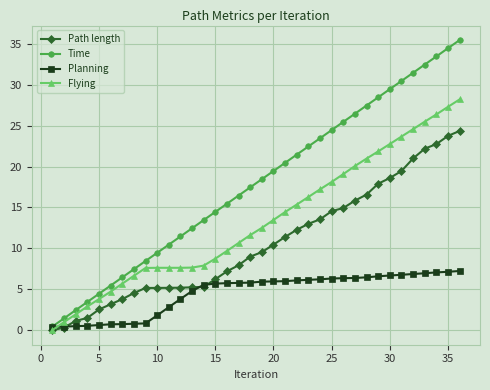

At how many categories does at least one series exceed 14?

22